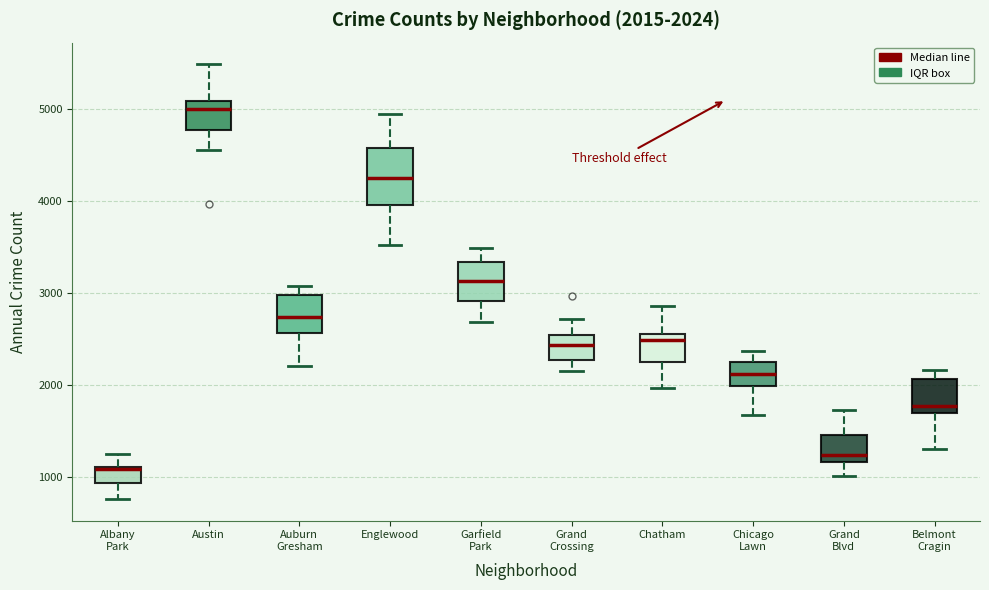

Which box's median line is the lowest?

Albany Park